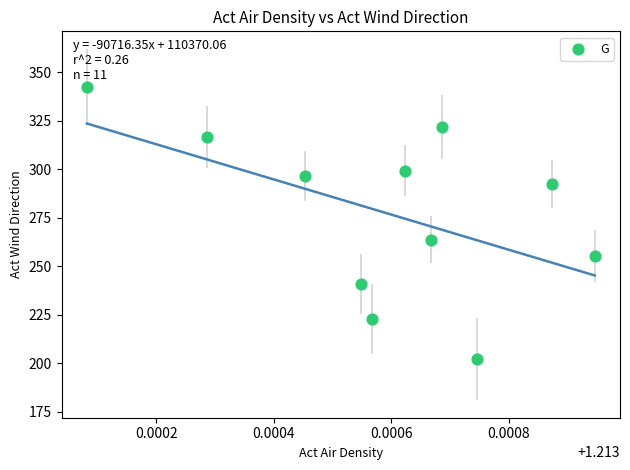

What is the average X value?

1.2